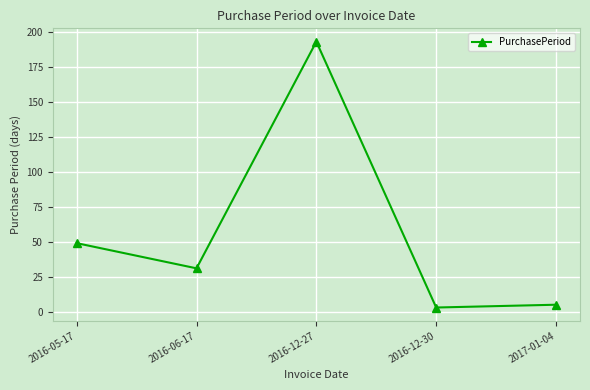

How many points are higher than both their immediate neighbors (excluding endpoints)?

1